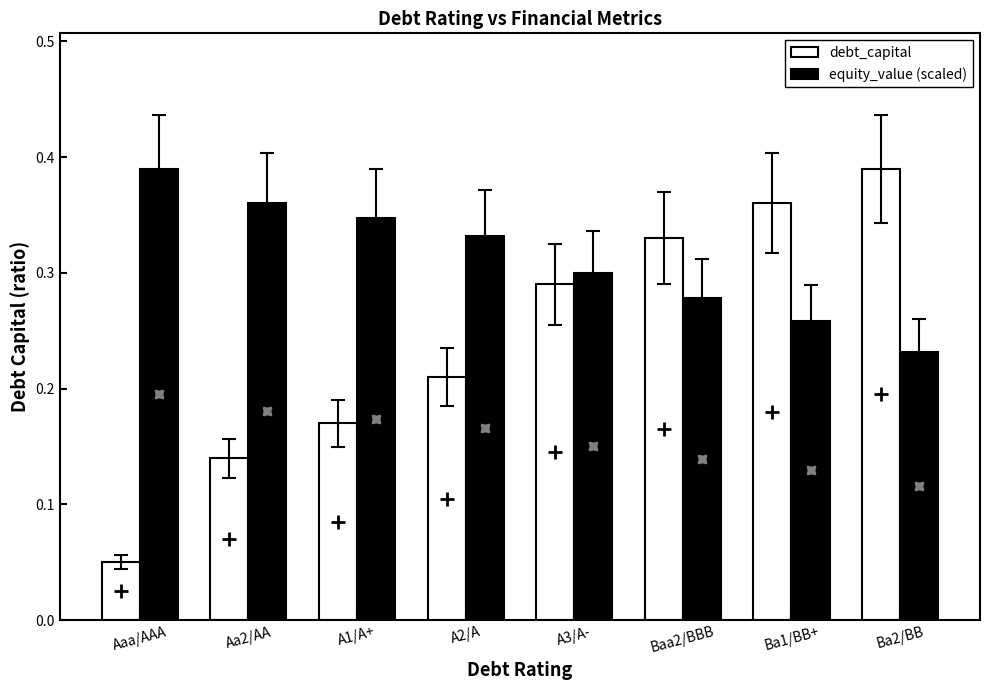

Which series has the widest spread of values?

debt_capital